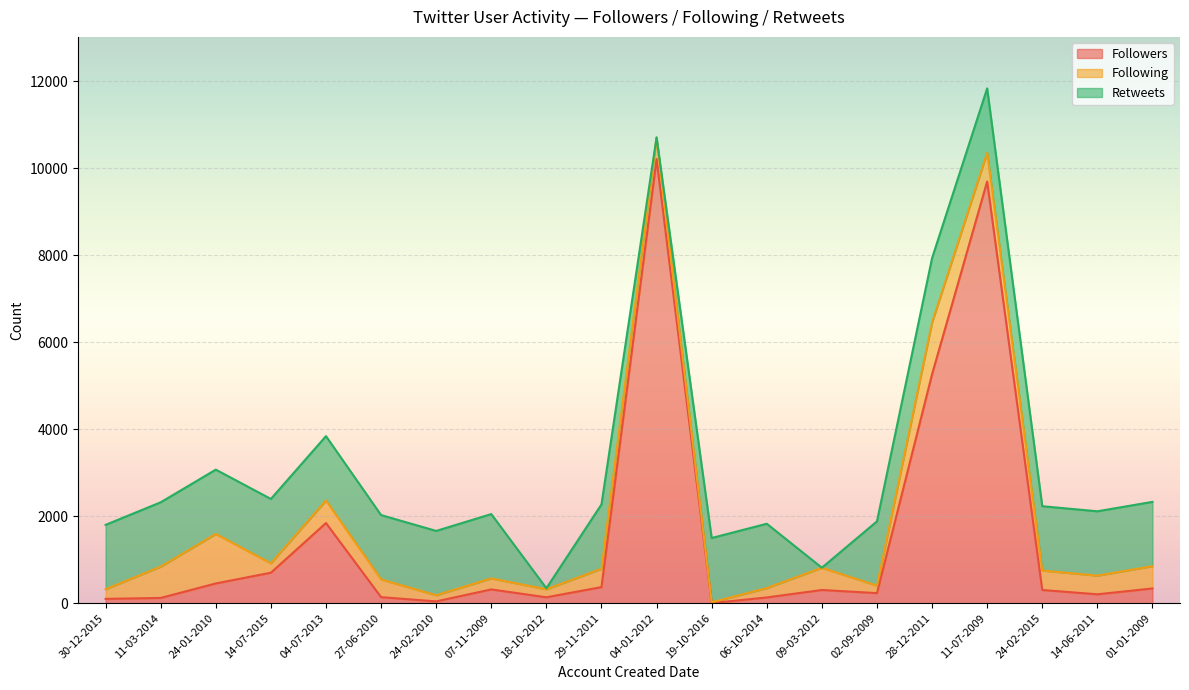

Reading left to right, transcribe all the data shown in this chart.

Followers: 30-12-2015=99	11-03-2014=120	24-01-2010=453	14-07-2015=700	04-07-2013=1842	27-06-2010=138	24-02-2010=41	07-11-2009=316	18-10-2012=135	29-11-2011=369	04-01-2012=10212	19-10-2016=3	06-10-2014=131	09-03-2012=303	02-09-2009=231	28-12-2011=5263	11-07-2009=9694	24-02-2015=303	14-06-2011=204	01-01-2009=338
Following: 30-12-2015=222	11-03-2014=720	24-01-2010=1138	14-07-2015=217	04-07-2013=519	27-06-2010=408	24-02-2010=141	07-11-2009=253	18-10-2012=184	29-11-2011=422	04-01-2012=495	19-10-2016=16	06-10-2014=216	09-03-2012=511	02-09-2009=171	28-12-2011=1190	11-07-2009=662	24-02-2015=447	14-06-2011=429	01-01-2009=512
Retweets: 30-12-2015=1479	11-03-2014=1479	24-01-2010=1479	14-07-2015=1479	04-07-2013=1479	27-06-2010=1479	24-02-2010=1479	07-11-2009=1479	18-10-2012=24	29-11-2011=1479	04-01-2012=0	19-10-2016=1479	06-10-2014=1479	09-03-2012=1	02-09-2009=1479	28-12-2011=1479	11-07-2009=1479	24-02-2015=1479	14-06-2011=1479	01-01-2009=1479